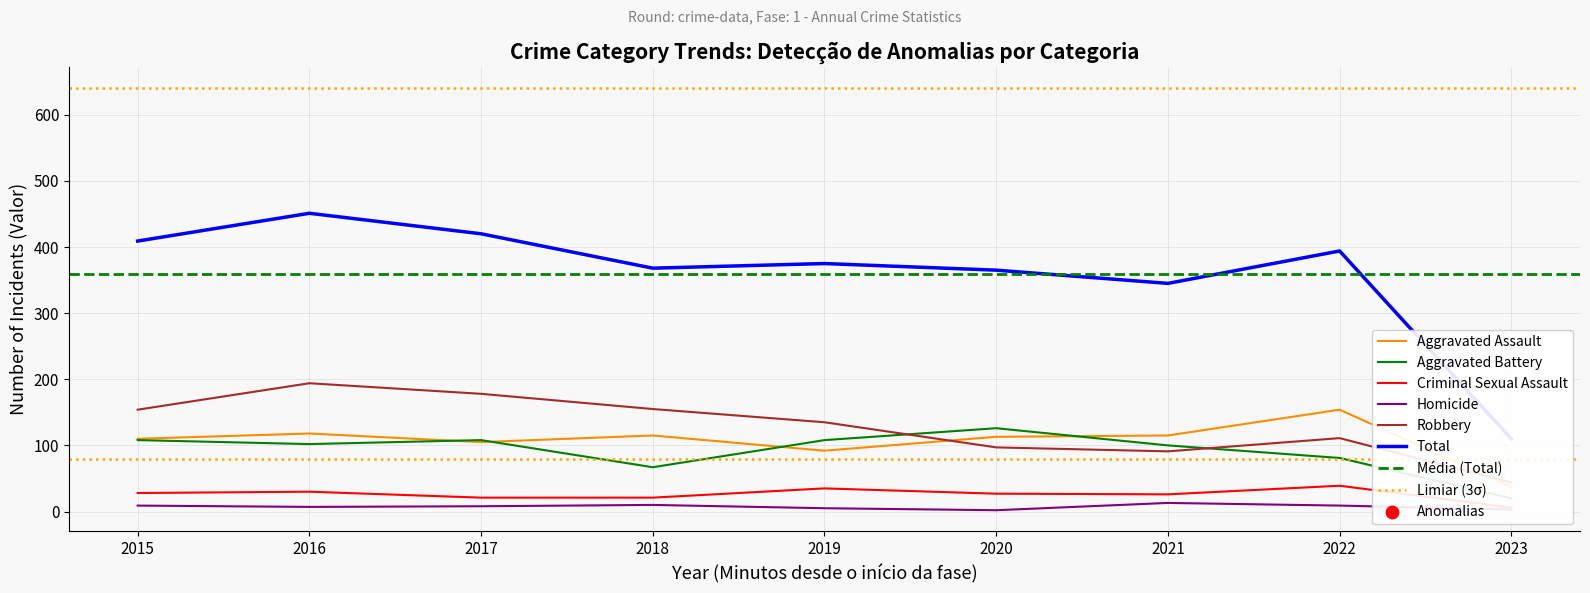

What are all the series names shown in the legend?

Aggravated Assault, Aggravated Battery, Criminal Sexual Assault, Homicide, Robbery, Total